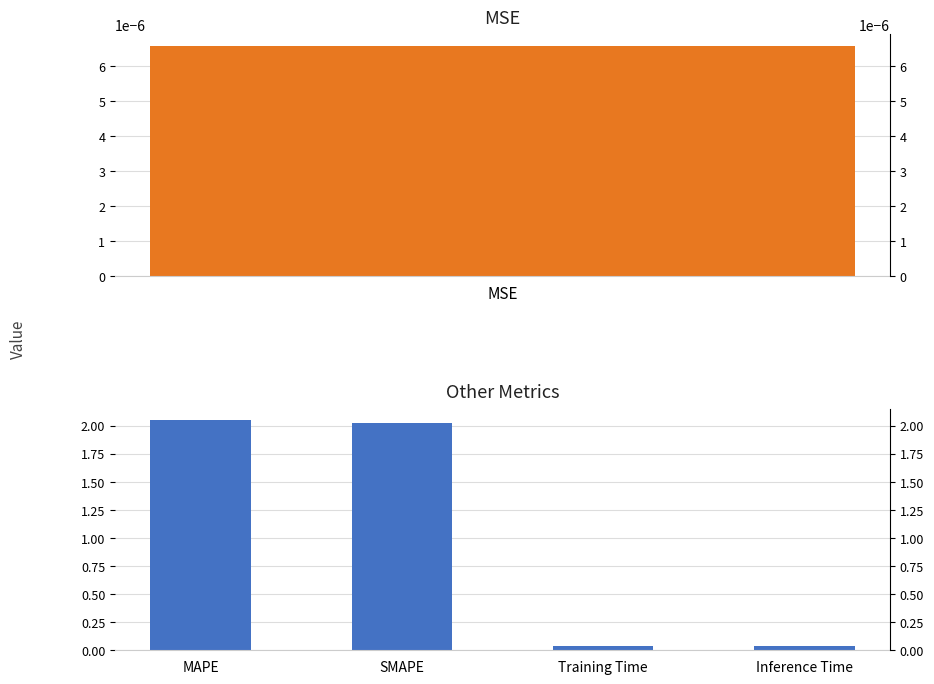

What is the difference between the second highest and minimum values?

2.0